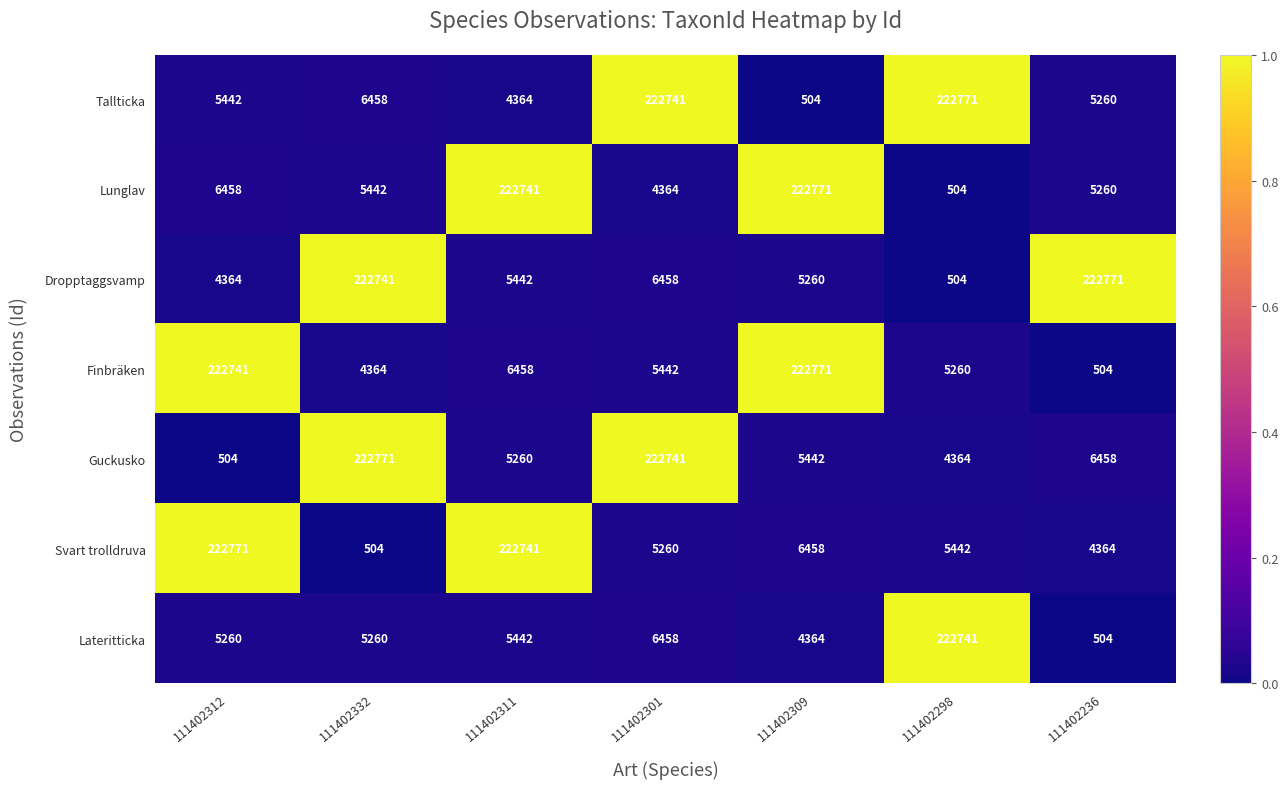

What is the total value across all series at 111402301?

473464